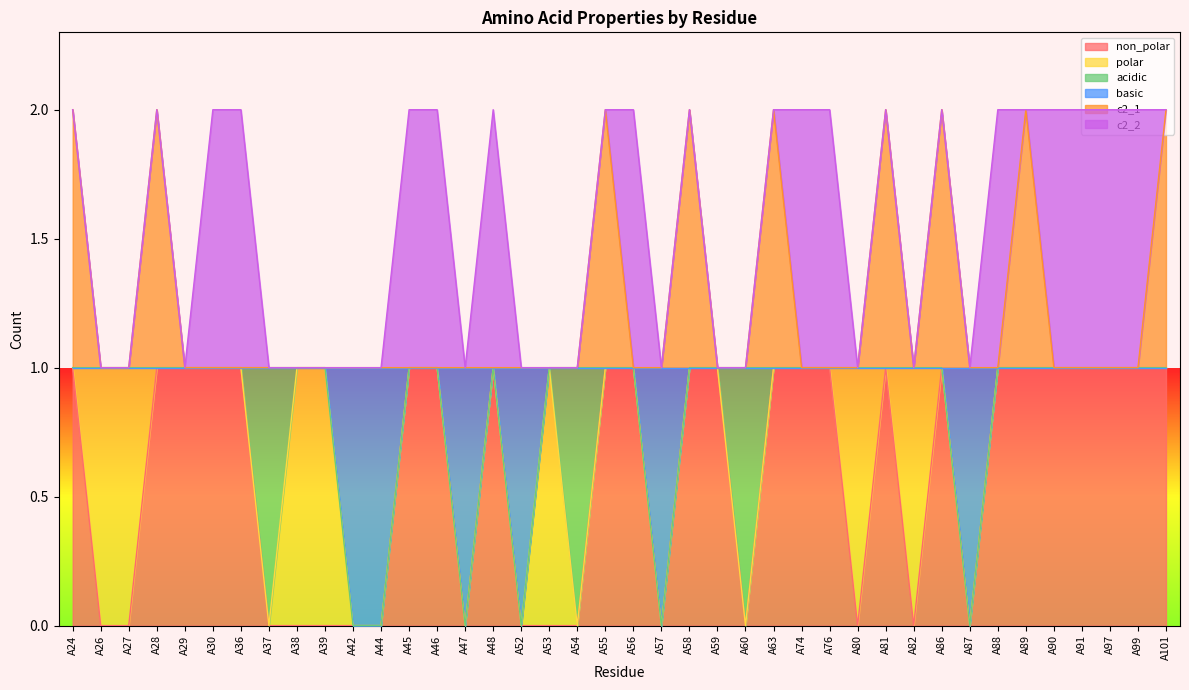

What is the difference between the maximum and minimum values in the non_polar series?

1